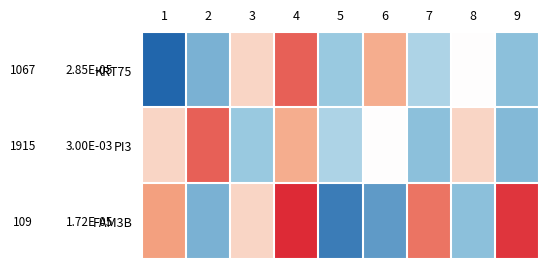

True or false: PI3 has a value of 29 at 1.

False